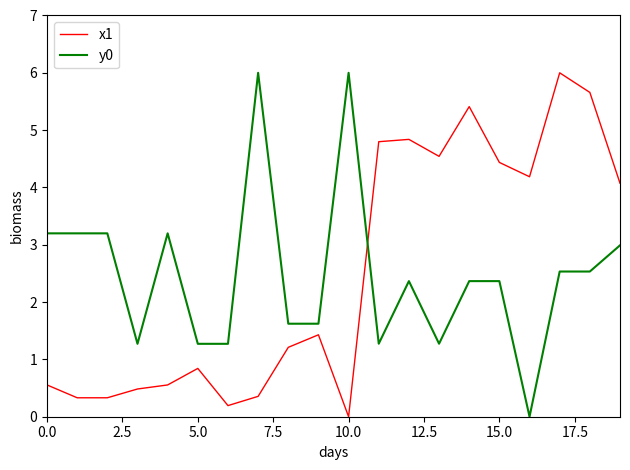

True or false: y0 and x1 cross at least once.

True